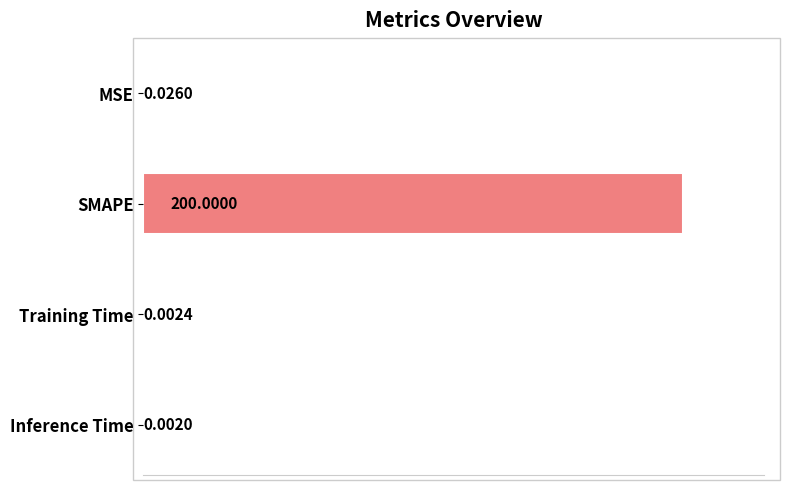

Are the bars horizontal?

Yes